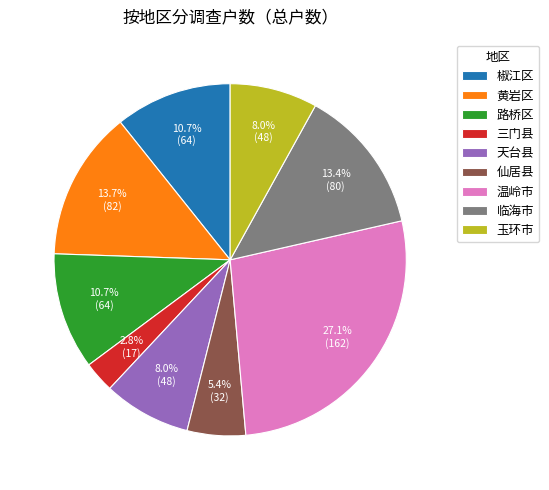

Is it true that 椒江区 is 11% of the pie?

True